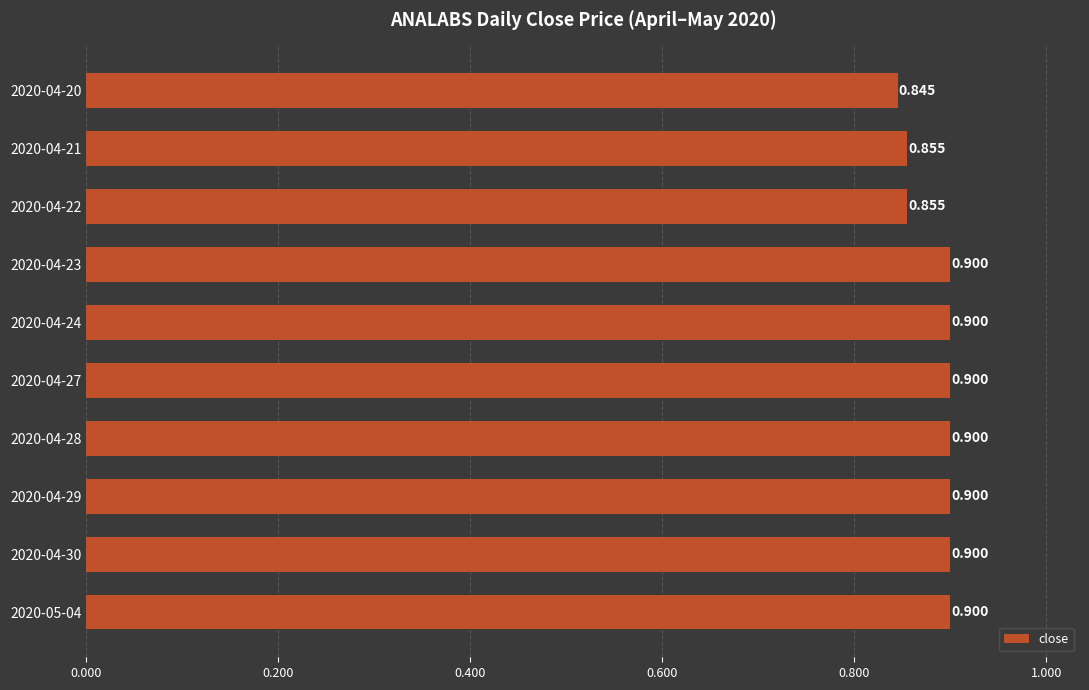

Are the bars grouped side by side (vs. stacked)?

No